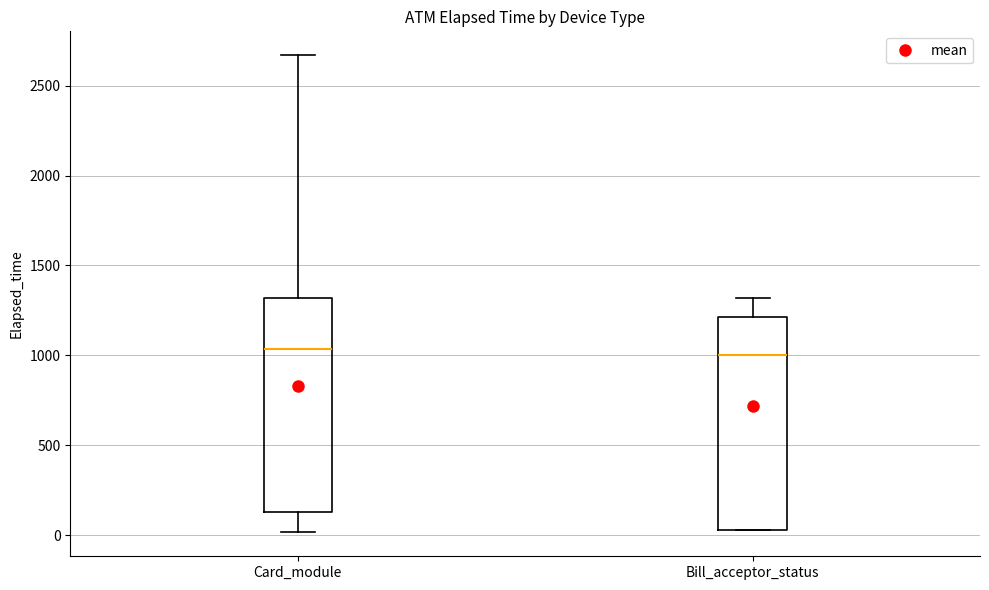

Where does the lower whisker of the box for Card_module end on the y-axis? The values are not printed on the chart, so give them approximately, as read against the axis.

0